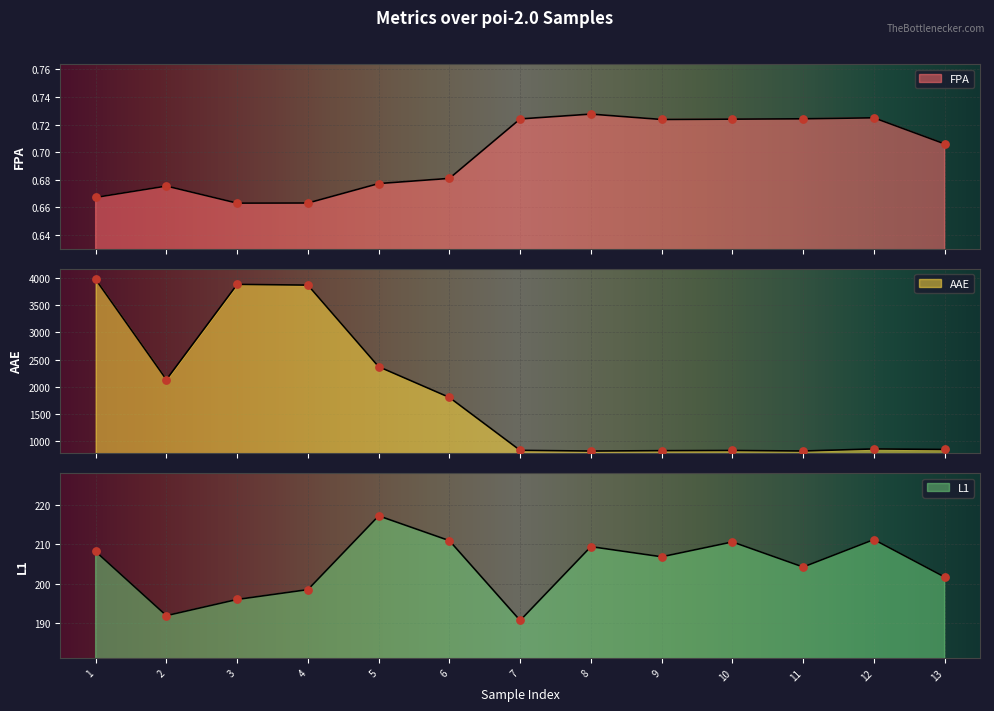

Which series has the widest spread of Y values?

AAE